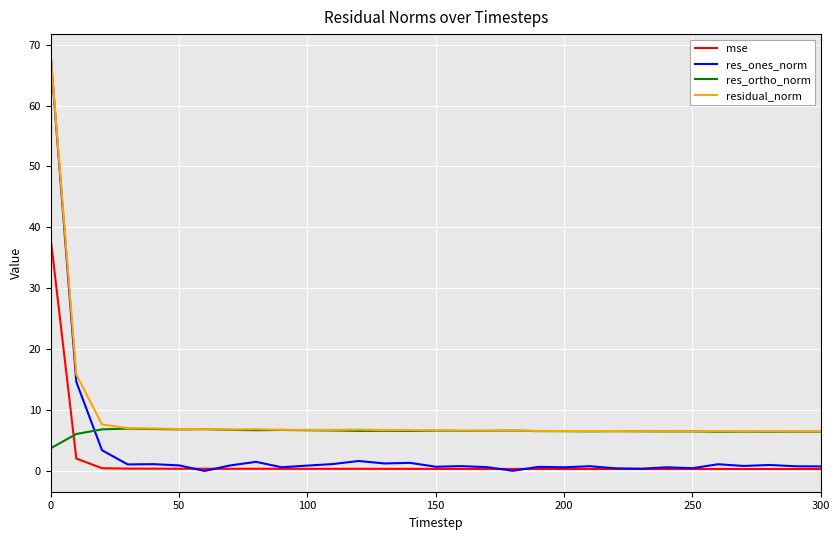

What is the maximum value for residual_norm?

68.3